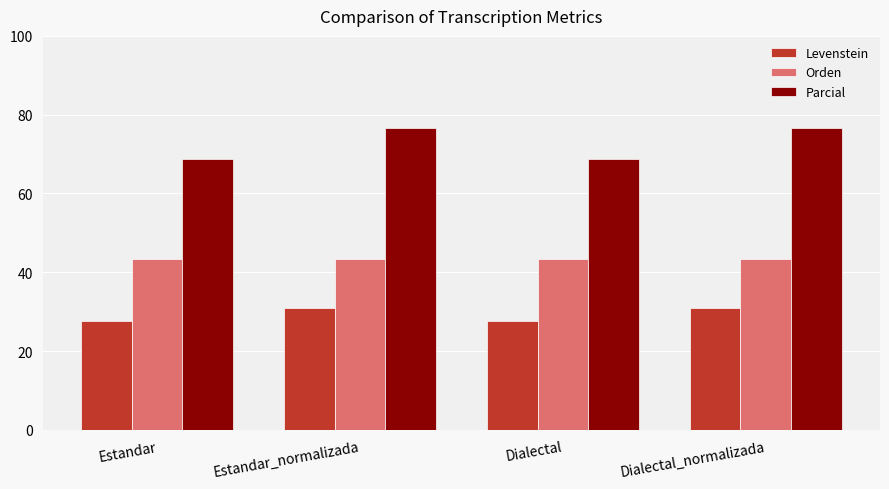

Reading right to left, what are all the values shown in this chart?

Levenstein: 30.9	27.7	30.9	27.7
Orden: 43.4	43.4	43.4	43.4
Parcial: 76.7	68.8	76.7	68.8